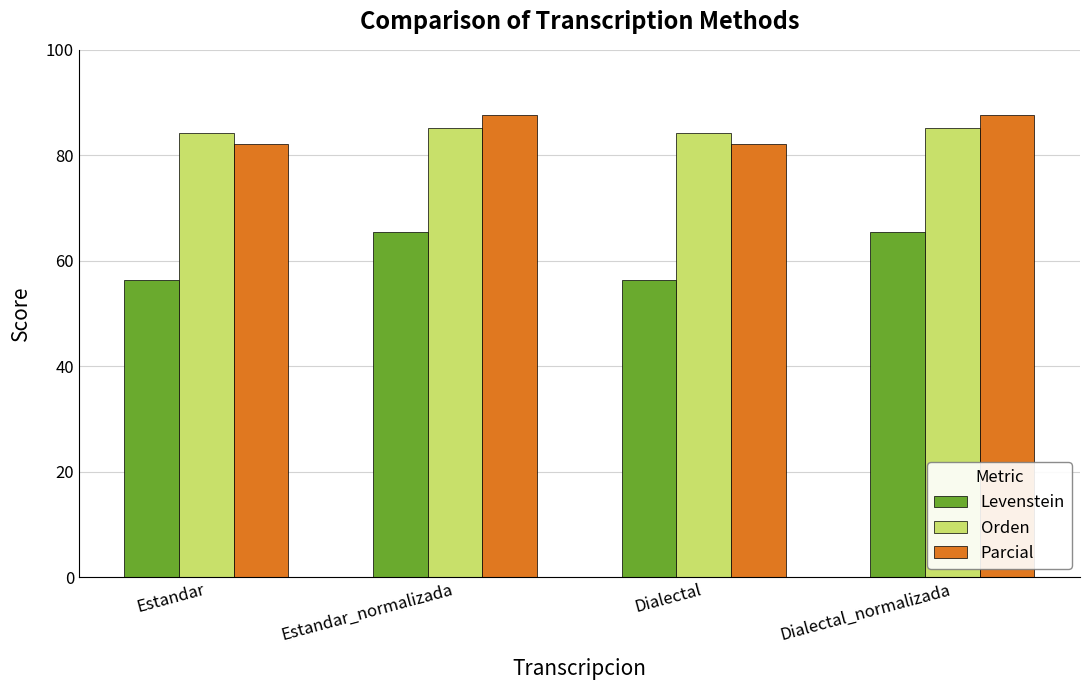

What is the label of the 1st bar from the left?

Estandar